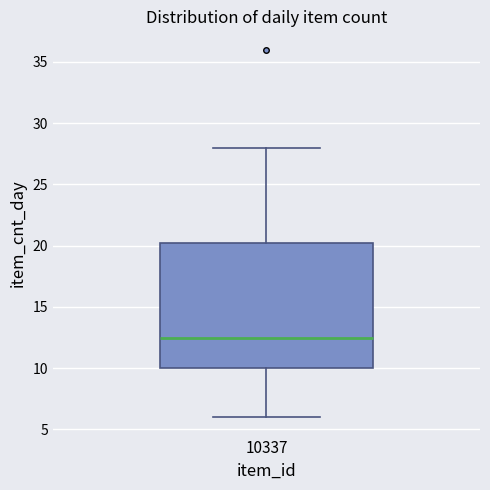

Where is the lower edge of the box at x = 10337 on the y-axis? The values are not printed on the chart, so give them approximately, as read against the axis.

10.0